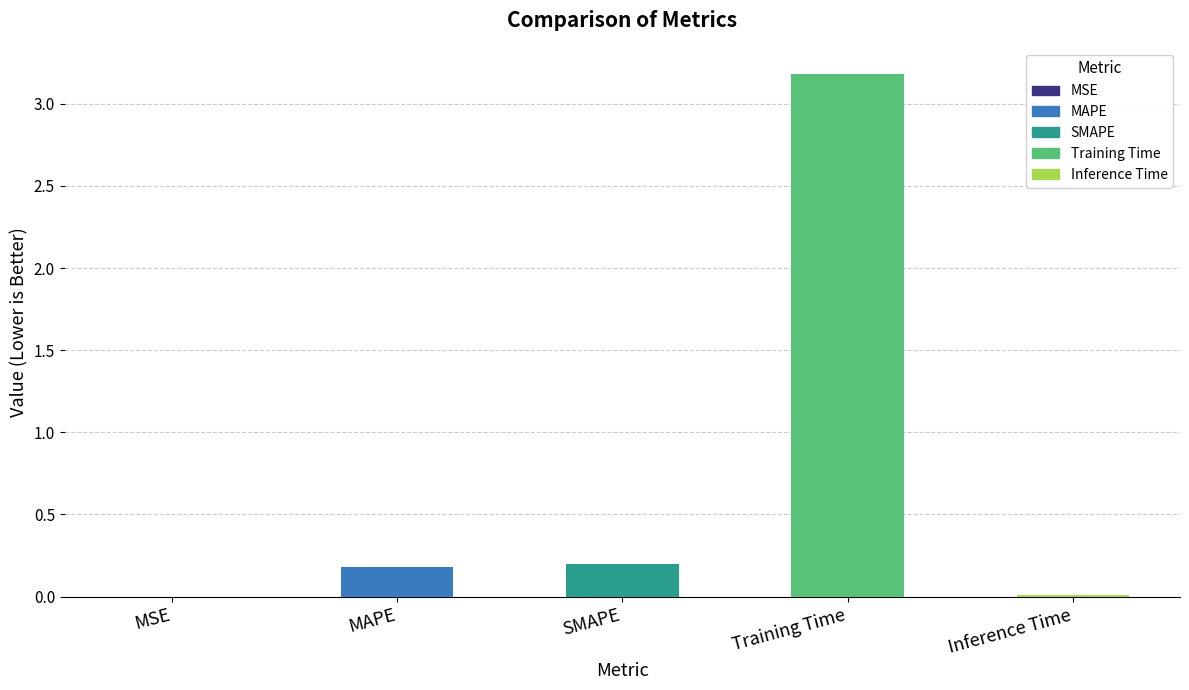

Is it true that the value at Training Time is 3.2?

True